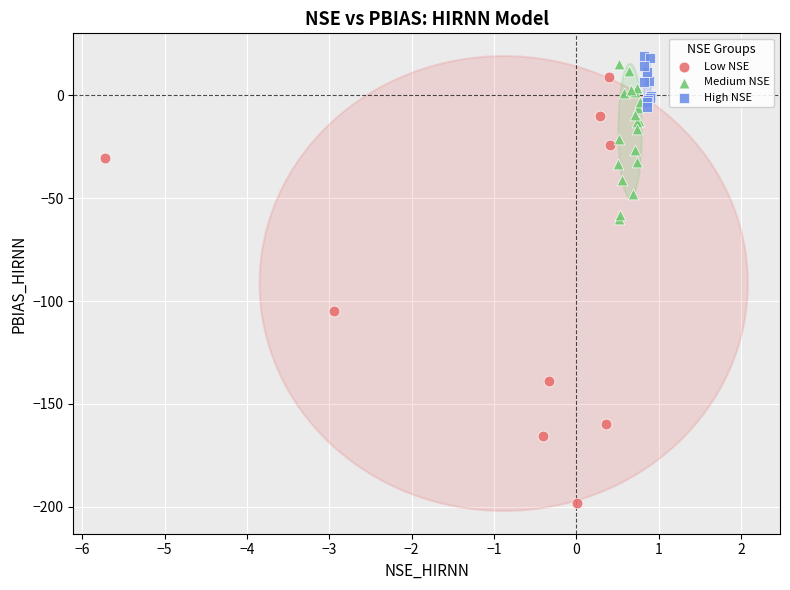

Which series has the widest spread of Y values?

Low NSE